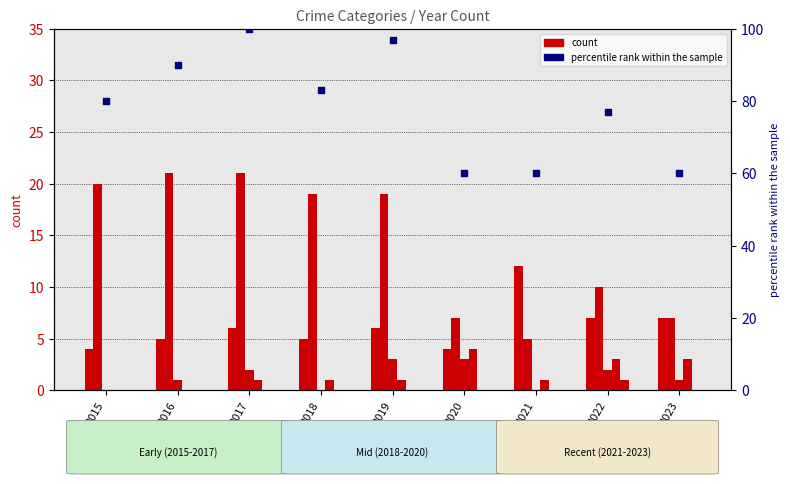

At how many categories does at least one series exceed 51?

9